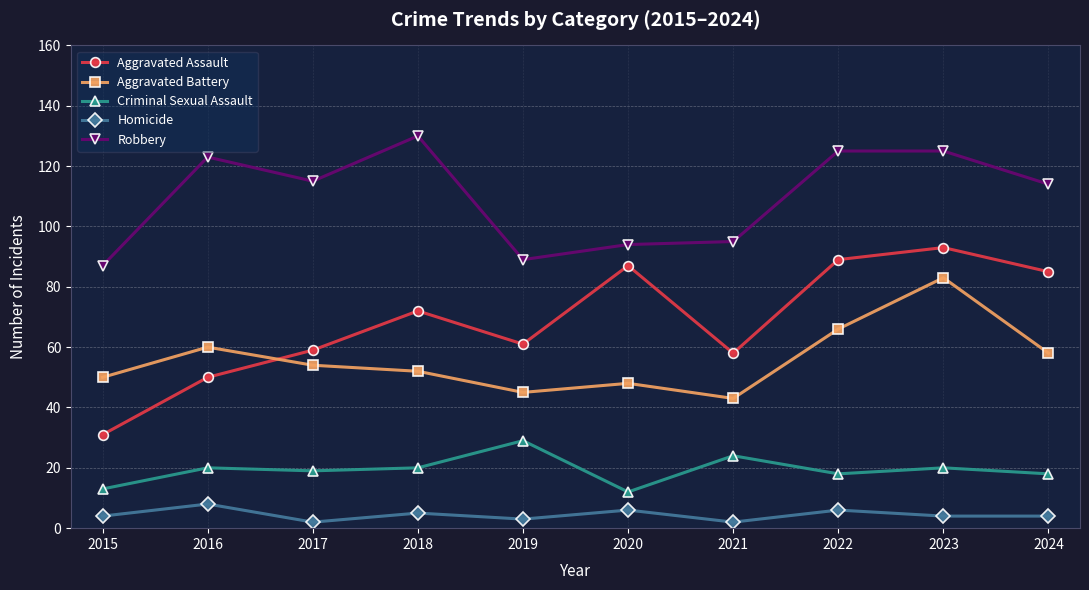

True or false: Aggravated Battery and Robbery cross at least once.

False